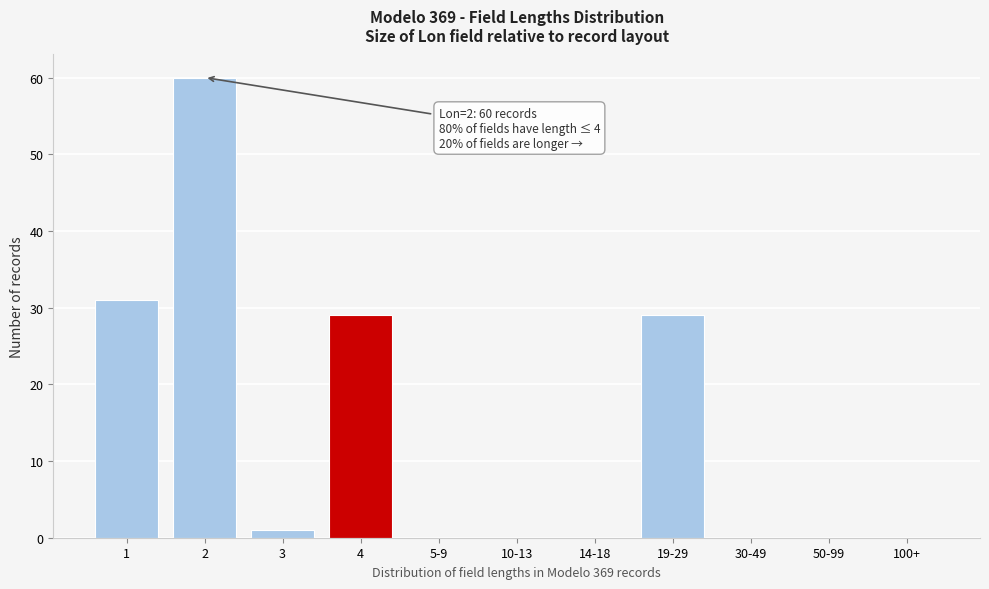

Reading left to right, extract all data points from this chart.

1=31	2=60	3=1	4=29	5-9=0	10-13=0	14-18=0	19-29=29	30-49=0	50-99=0	100+=0